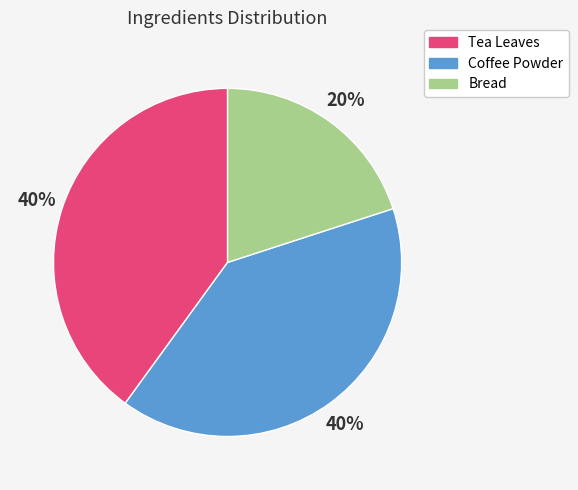

Which category has the smallest portion of the pie?

Bread